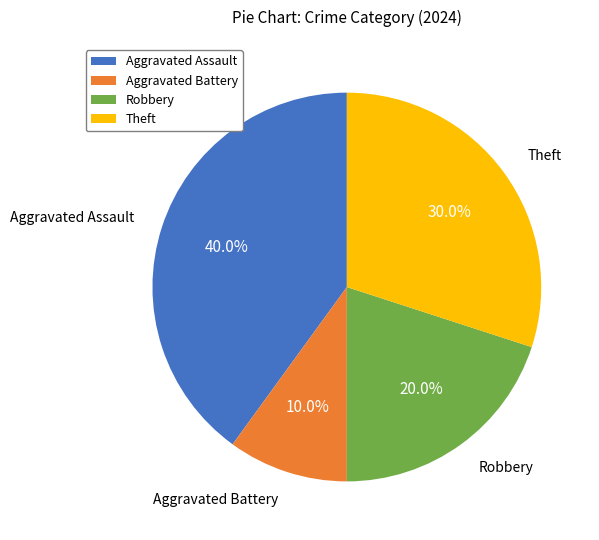

Approximately how many times larger is the value at Theft compared to Aggravated Battery?

3.0